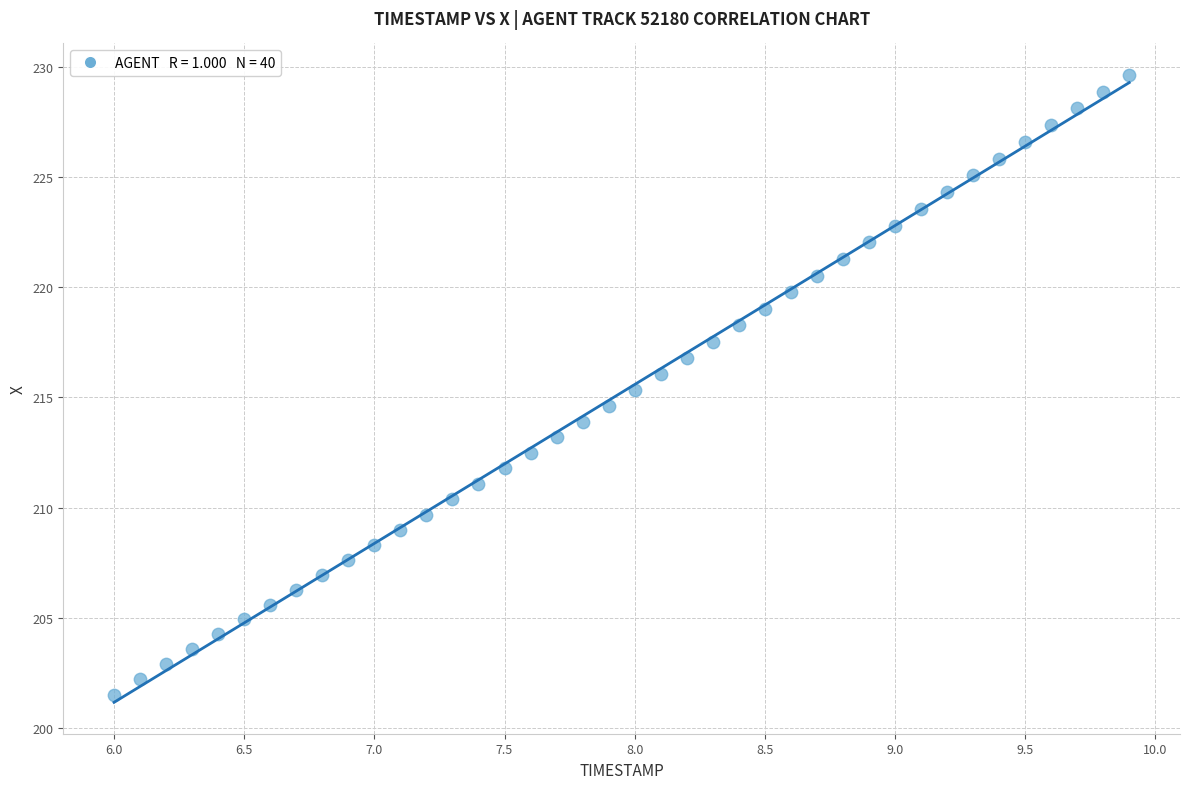

What is the range of X values (max minus min)?

3.9